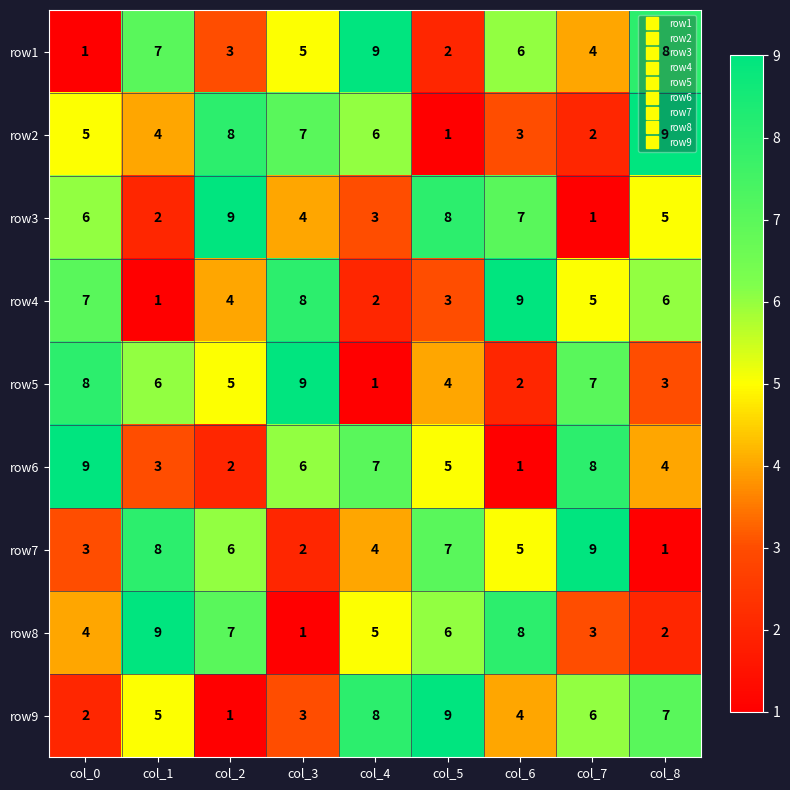

At how many categories does at least one series exceed 1?

9